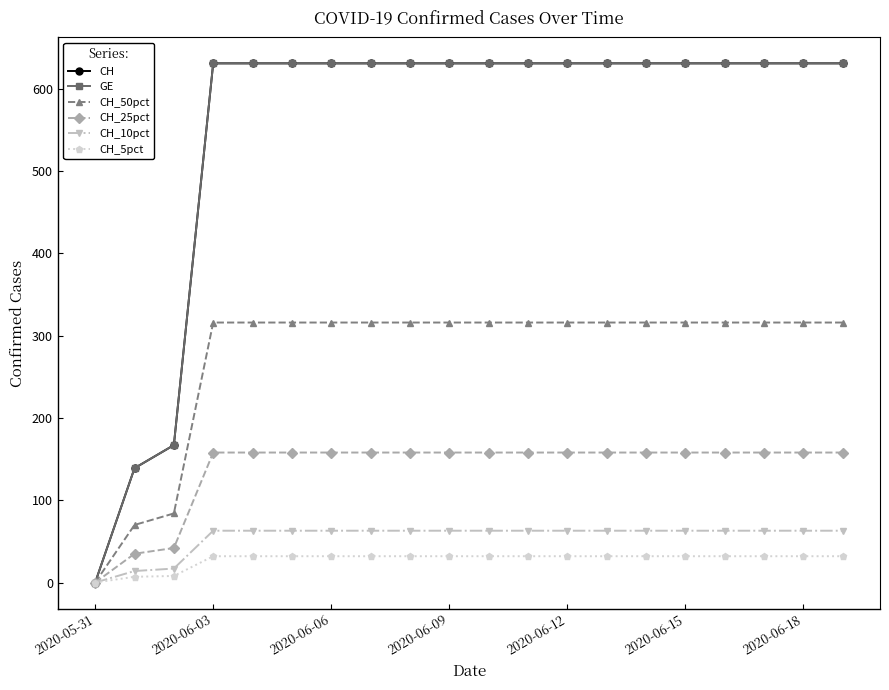

Is this an area chart (filled region under the line)?

No